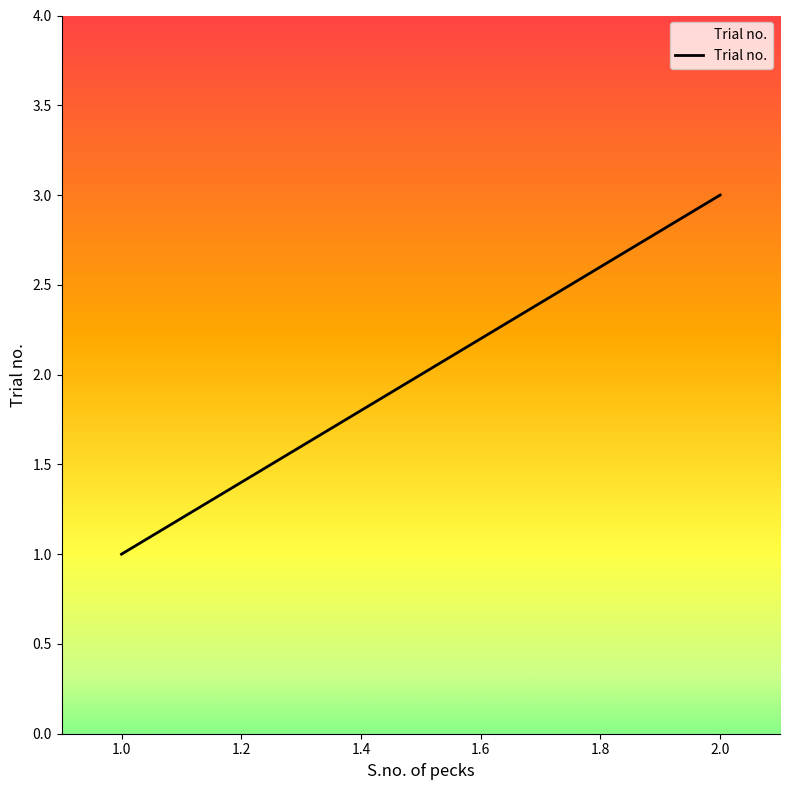

What is the greatest value displayed?

3